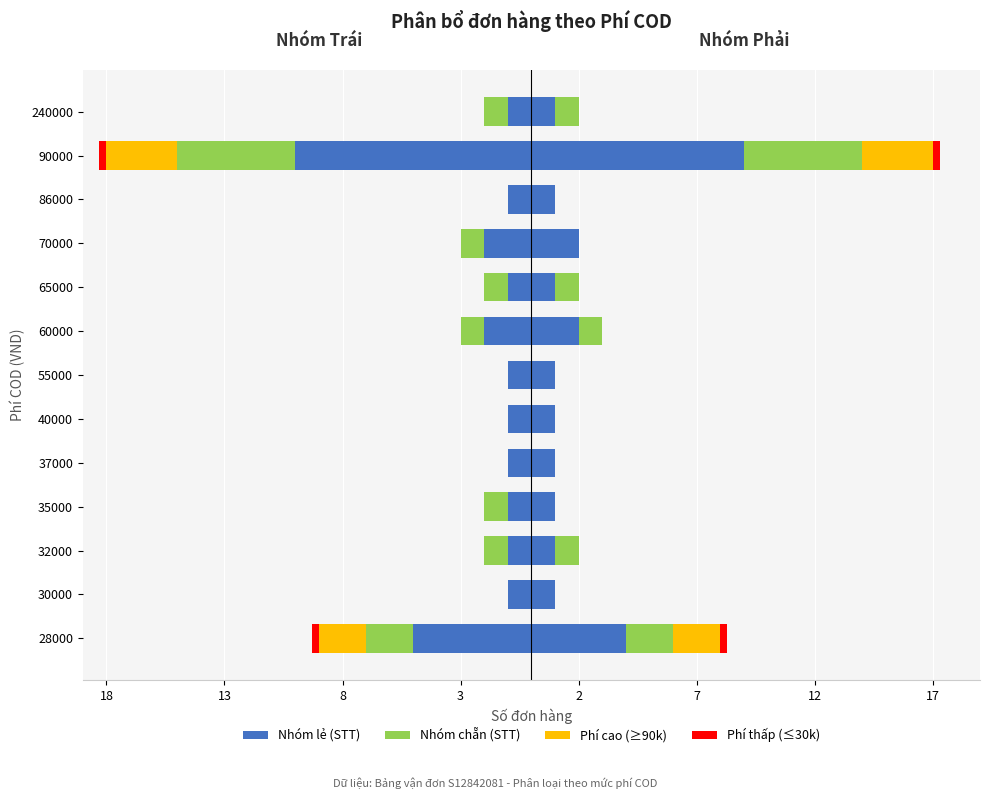

Is it true that Nhóm chẵn (STT) equals 0.0 at 37000?

True